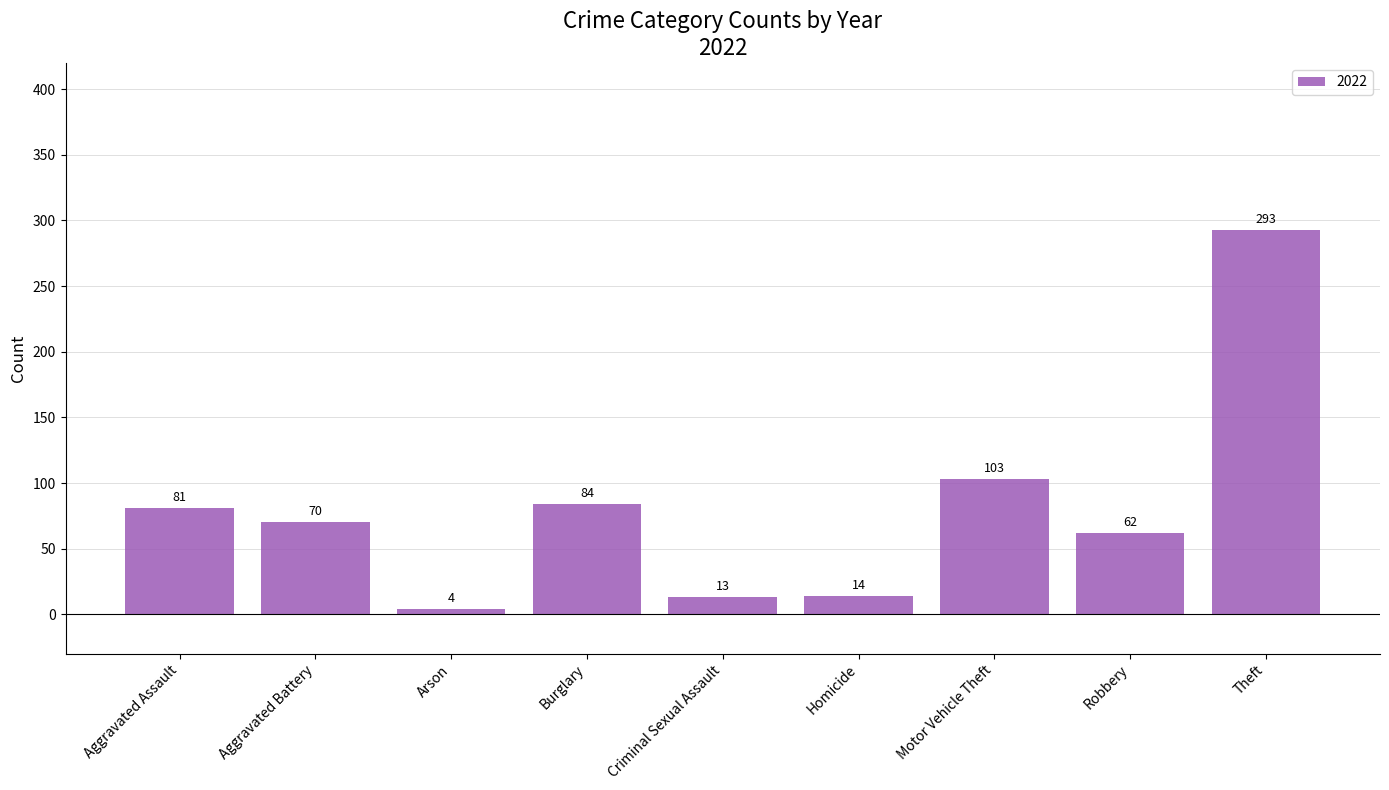

Rank the categories by value from lowest to highest.

Arson, Criminal Sexual Assault, Homicide, Robbery, Aggravated Battery, Aggravated Assault, Burglary, Motor Vehicle Theft, Theft